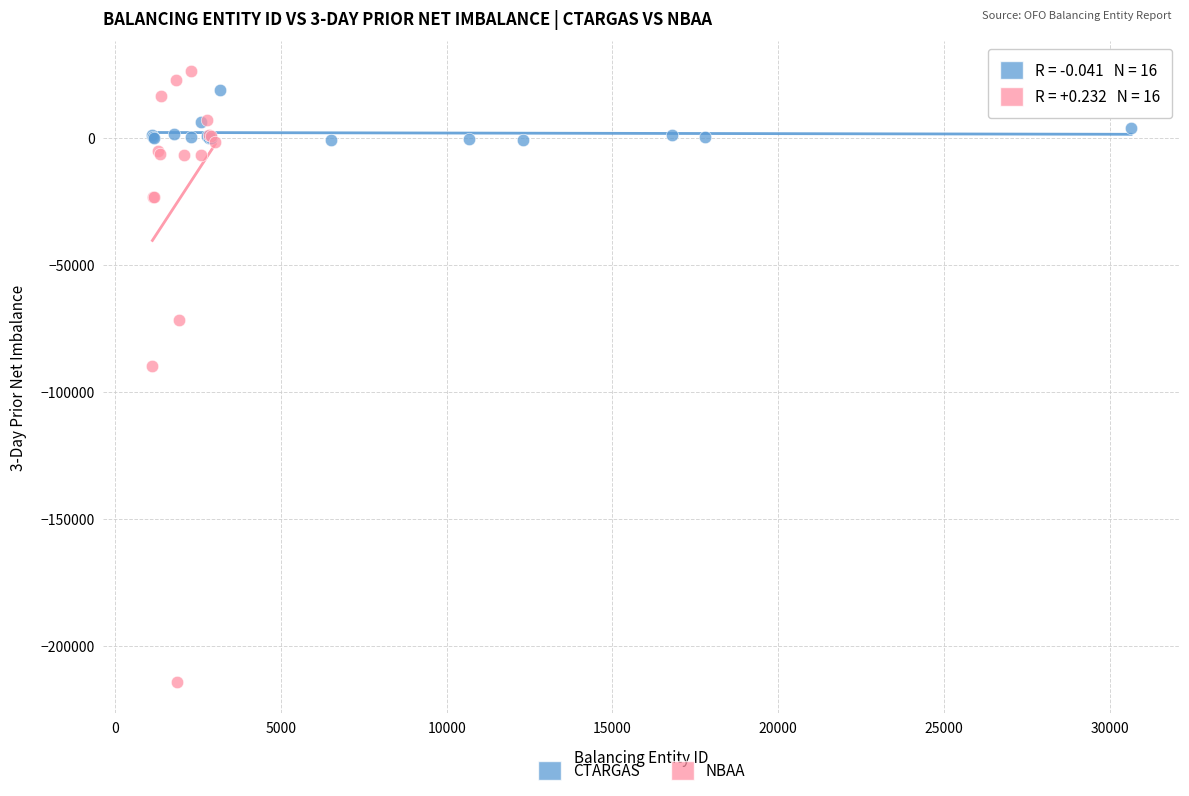

Which series has the widest spread of Y values?

NBAA